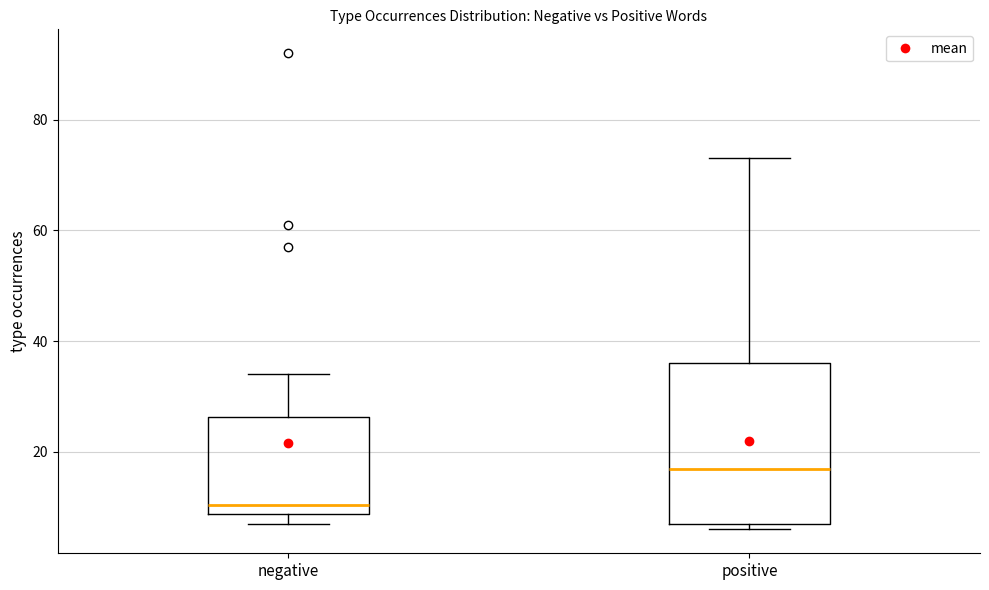

Comparing the boxes themselves (not the whiskers), which one is the tallest?

positive